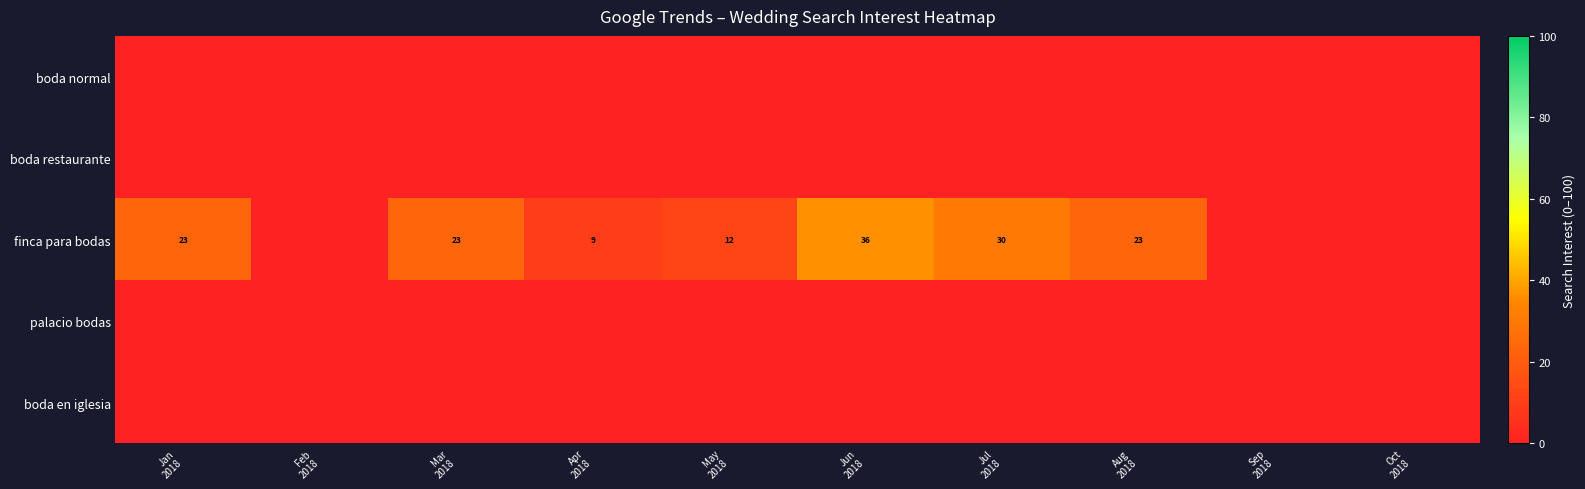

At how many categories does at least one series exceed 22?

5